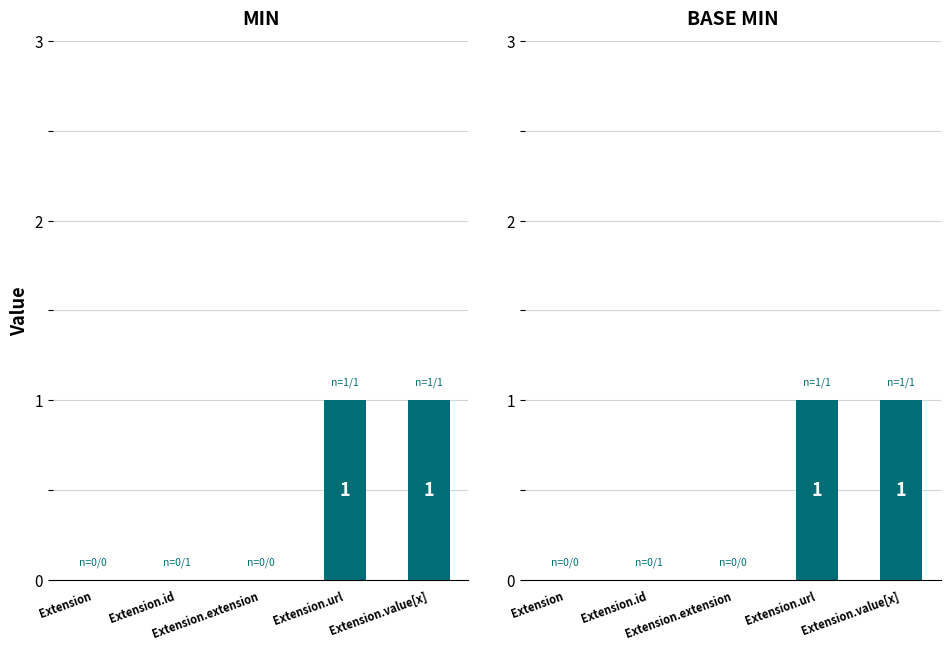

What value does the Min series have at Extension.url?

1